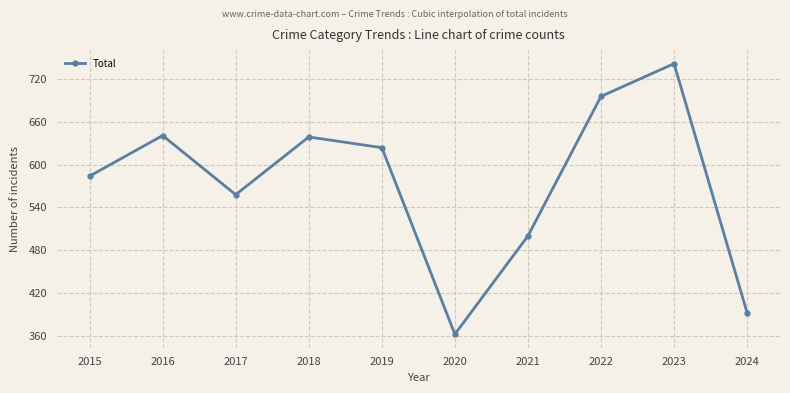

What is the difference between the maximum and minimum values?

380